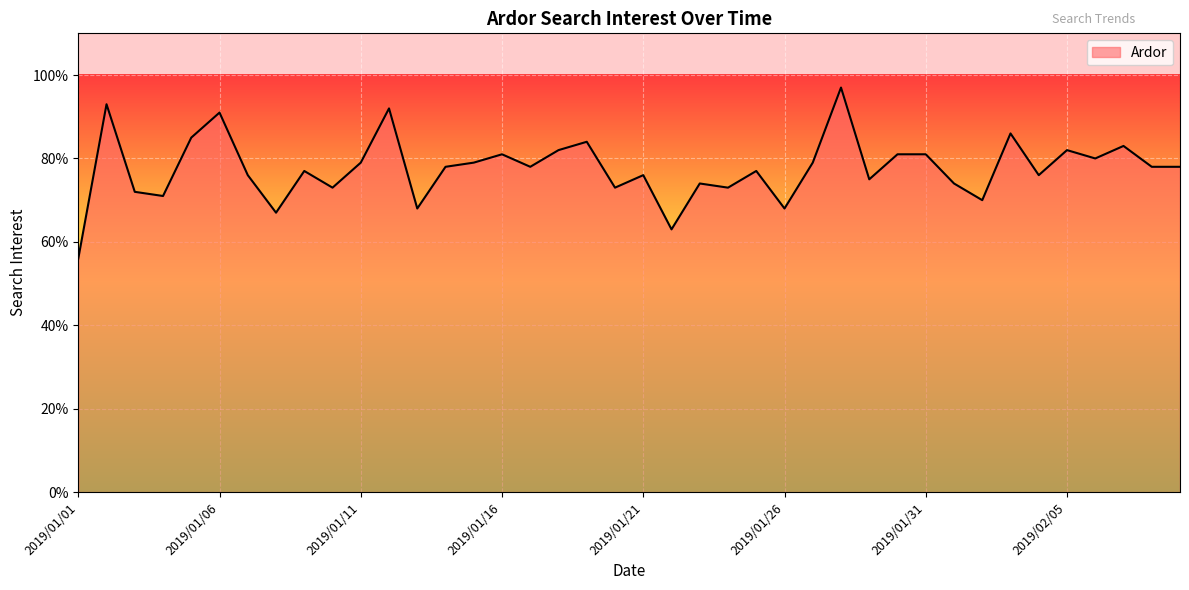

What is the difference between the maximum and minimum values?

41